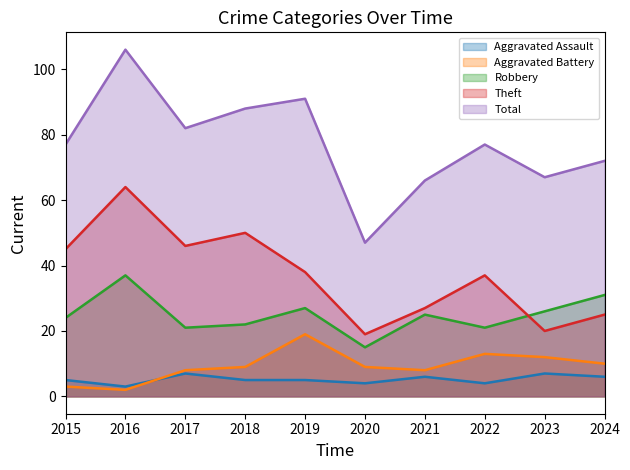

Reading left to right, what are all the values shown in this chart?

Aggravated Assault: 2015=5	2016=3	2017=7	2018=5	2019=5	2020=4	2021=6	2022=4	2023=7	2024=6
Aggravated Battery: 2015=3	2016=2	2017=8	2018=9	2019=19	2020=9	2021=8	2022=13	2023=12	2024=10
Robbery: 2015=24	2016=37	2017=21	2018=22	2019=27	2020=15	2021=25	2022=21	2023=26	2024=31
Theft: 2015=45	2016=64	2017=46	2018=50	2019=38	2020=19	2021=27	2022=37	2023=20	2024=25
Total: 2015=77	2016=106	2017=82	2018=88	2019=91	2020=47	2021=66	2022=77	2023=67	2024=72